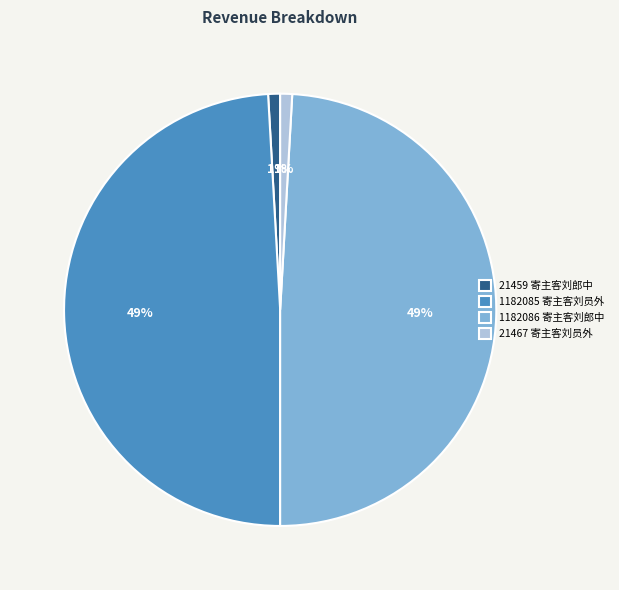

Between 1182085 寄主客刘员外 and 21459 寄主客刘郎中, which is larger?

1182085 寄主客刘员外